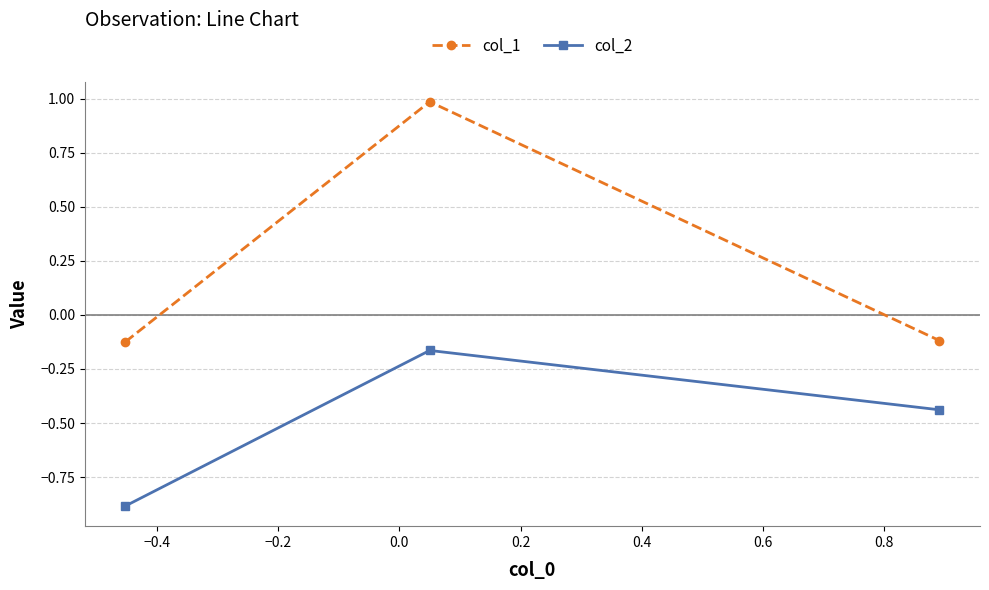

What is the maximum value shown in the chart?

1.0